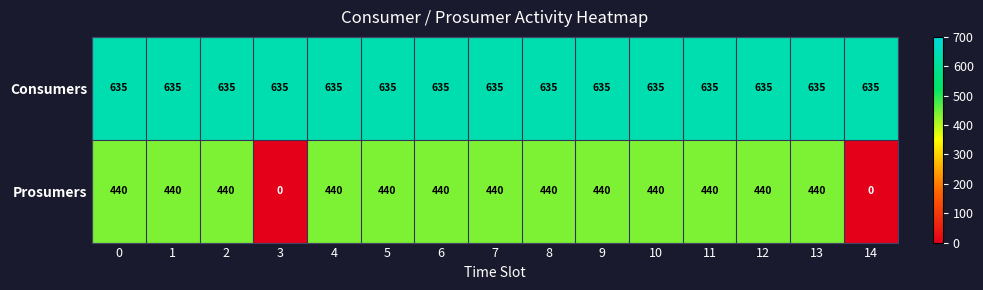

List the series in order of their peak value, lowest first.

Prosumers, Consumers